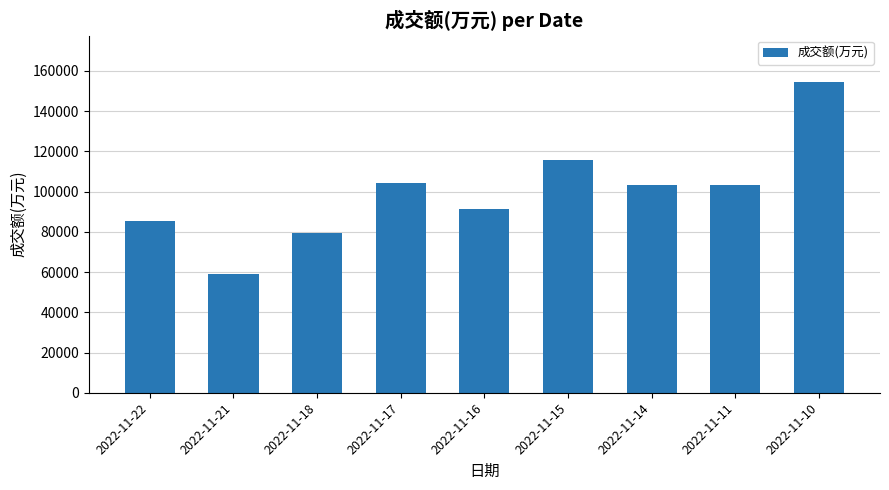

Approximately how many times larger is the value at 2022-11-15 compared to 2022-11-22?

1.4